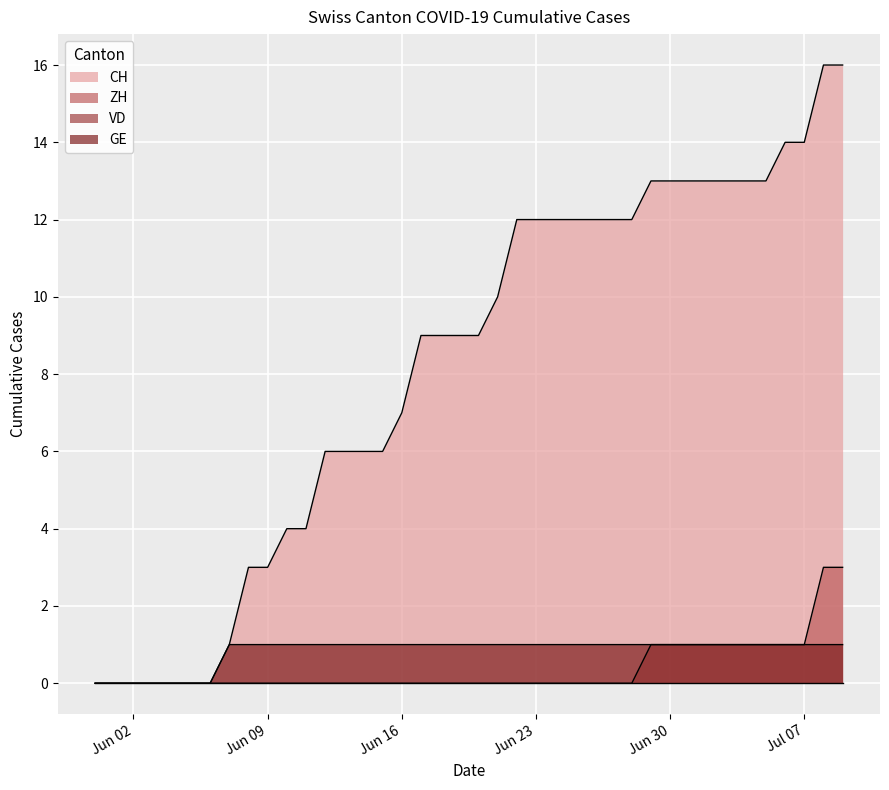

How many values in CH are above zero?

33